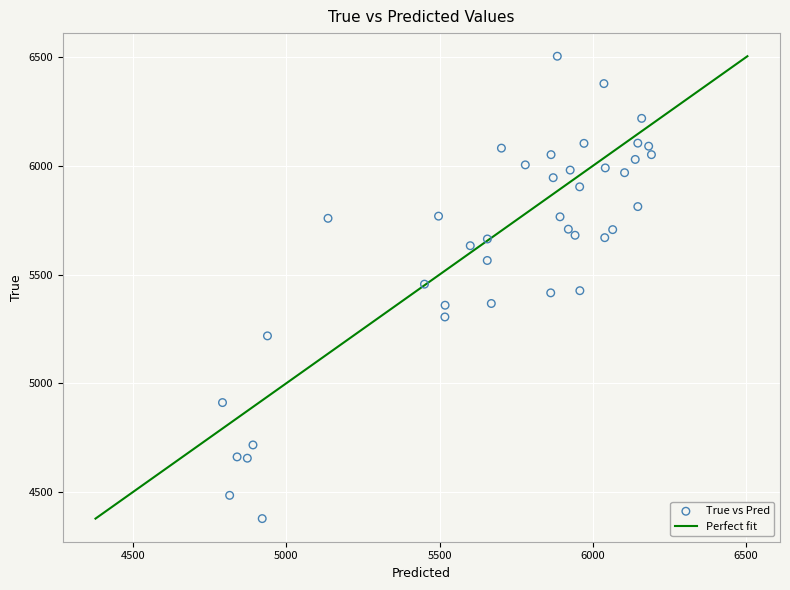

What is the range of Y values (max minus min)?

2128